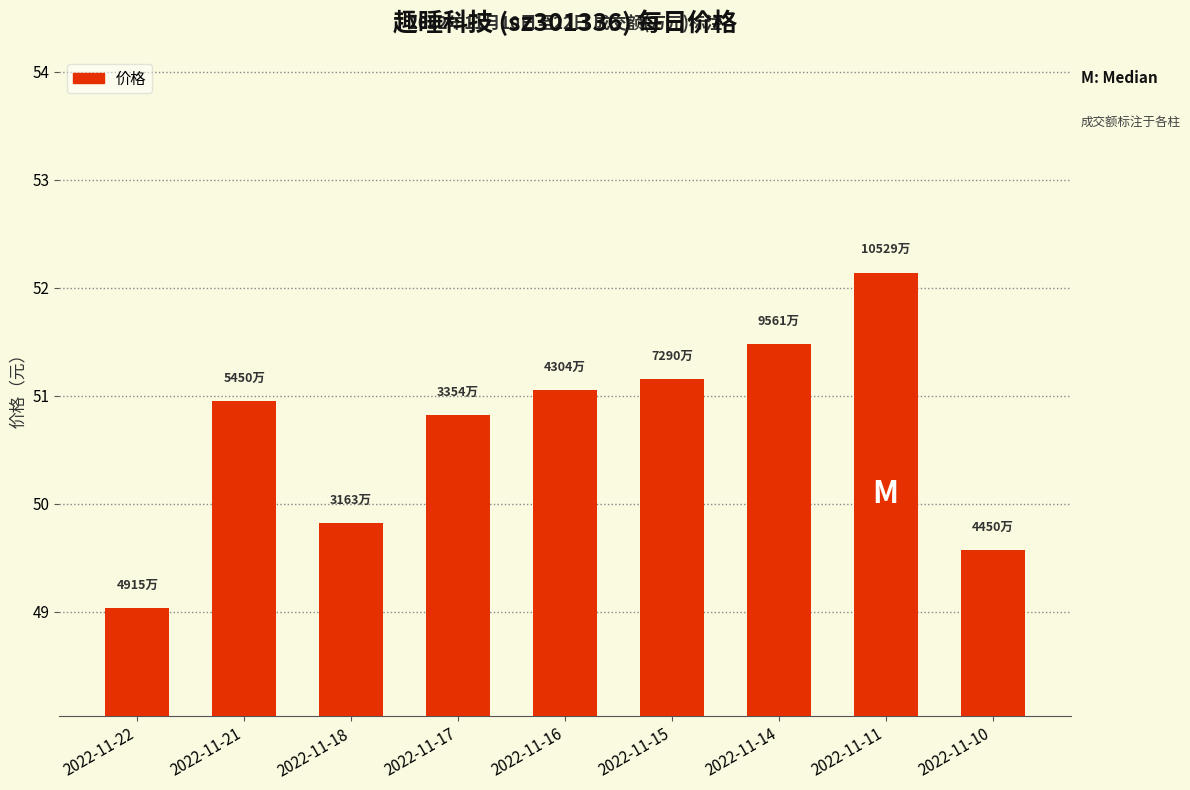

True or false: the data shows 89.3 at 2022-11-16.

False